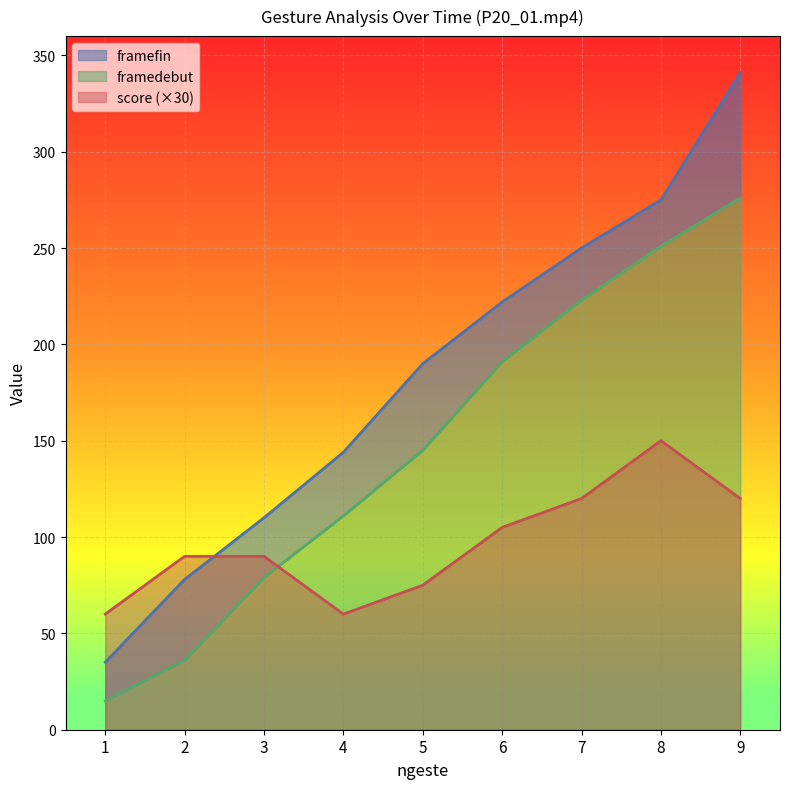

Reading right to left, transcribe all the data shown in this chart.

framedebut: 276	251	223	191	145	111	79	36	15
framefin: 341	275	250	222	190	144	110	78	35
score: 120	150	120	105	75	60	90	90	60